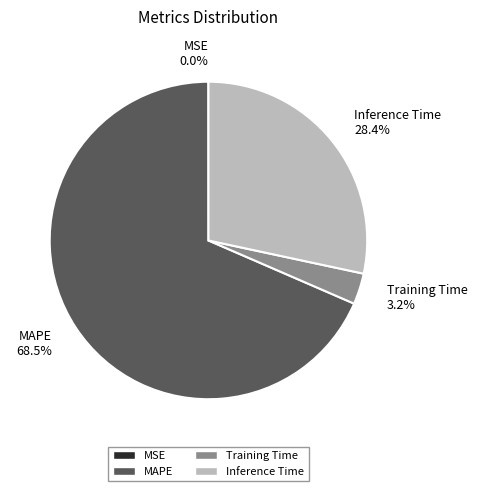

What is the largest slice in the pie chart?

MAPE